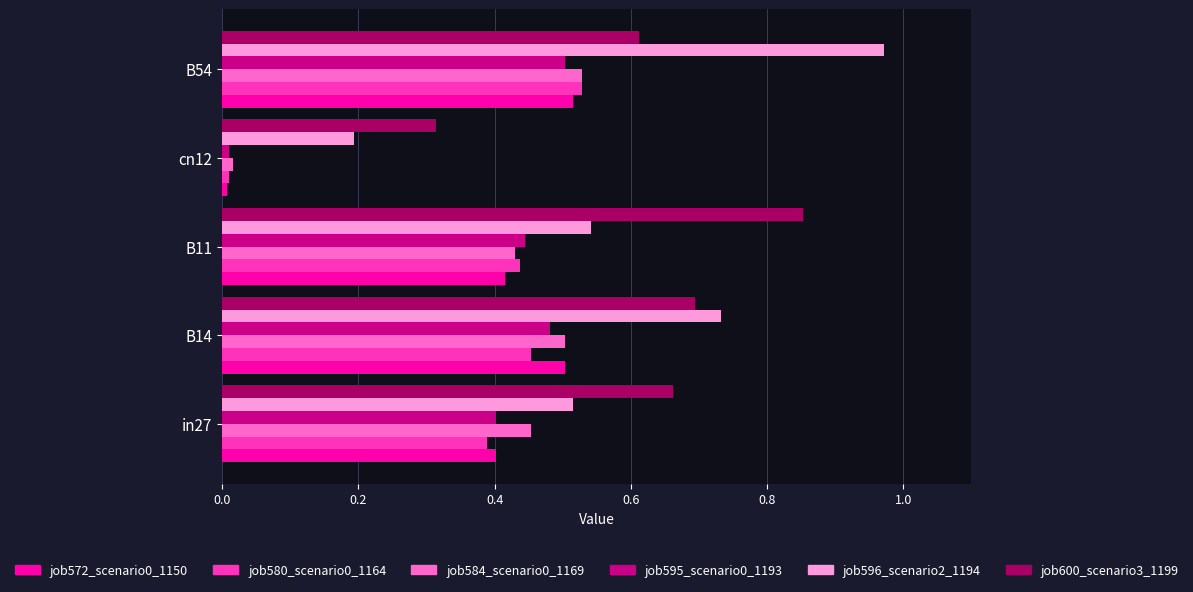

Which series has the largest range (max minus min)?

job596_scenario2_1194